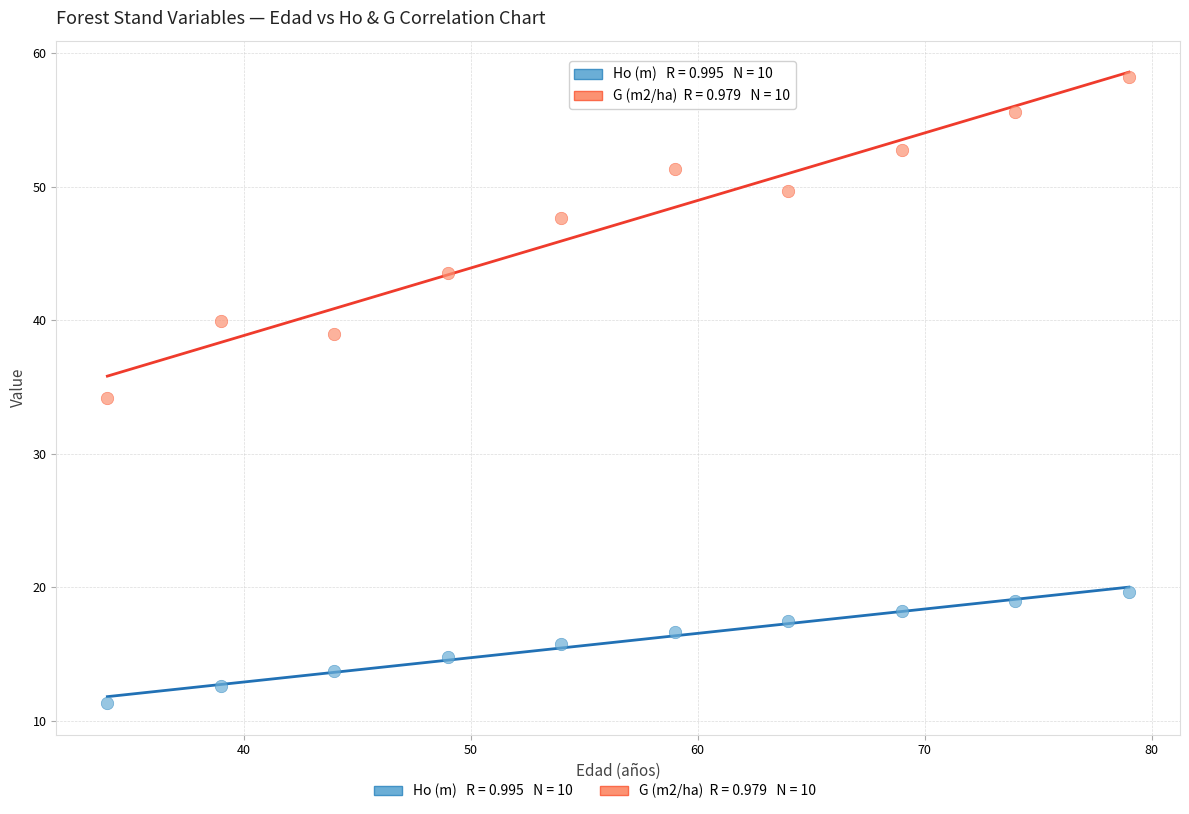

Across all data points, what is the range of X values (max minus min)?

45.0